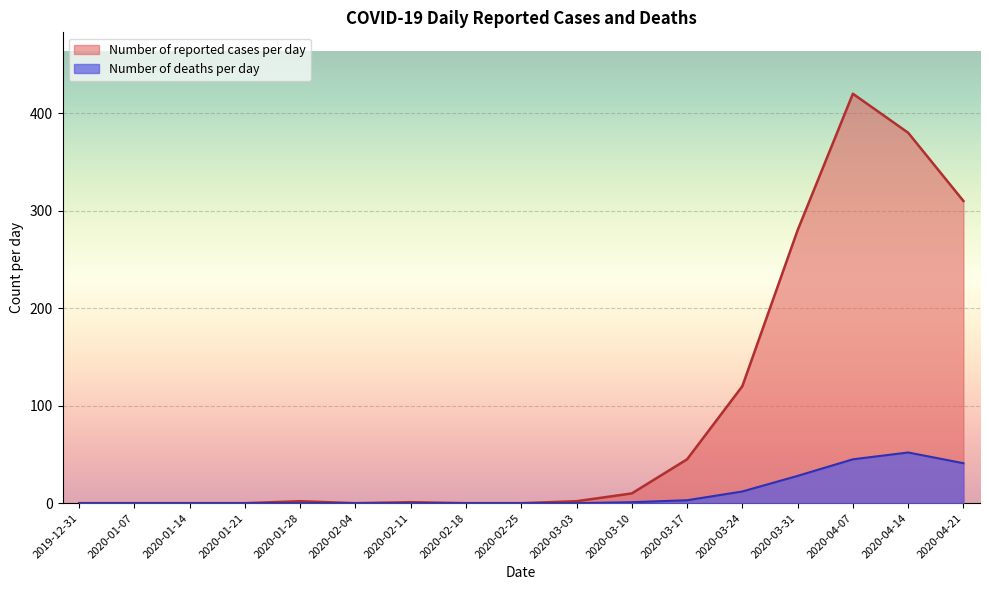

True or false: Number of reported cases per day has a value of 0 at 2020-02-25.

True